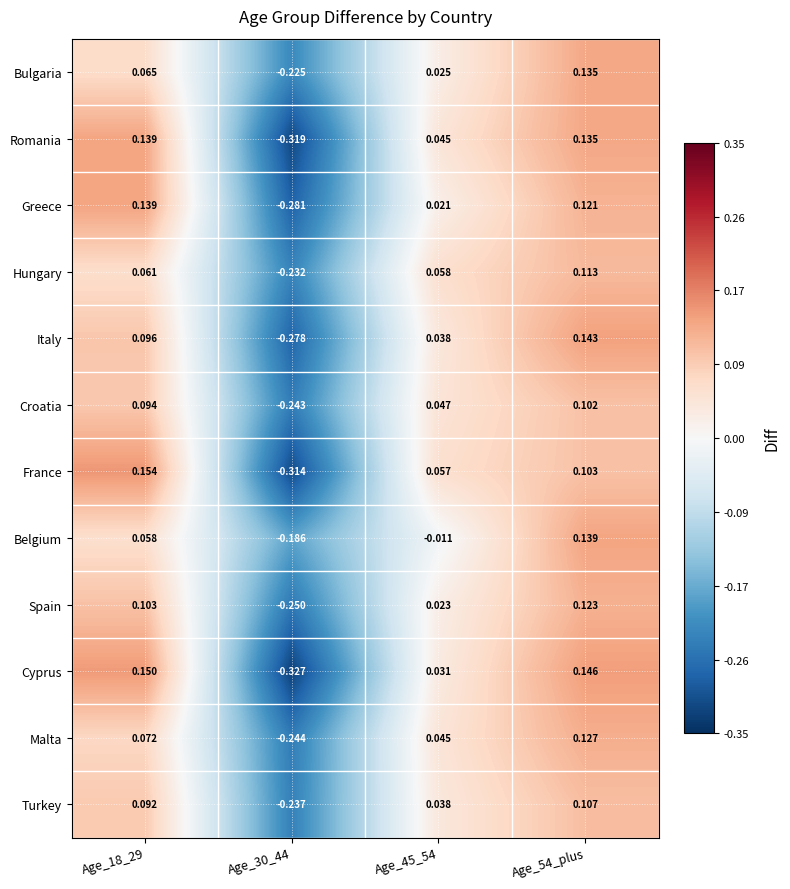

Which series has the widest spread of values?

Cyprus